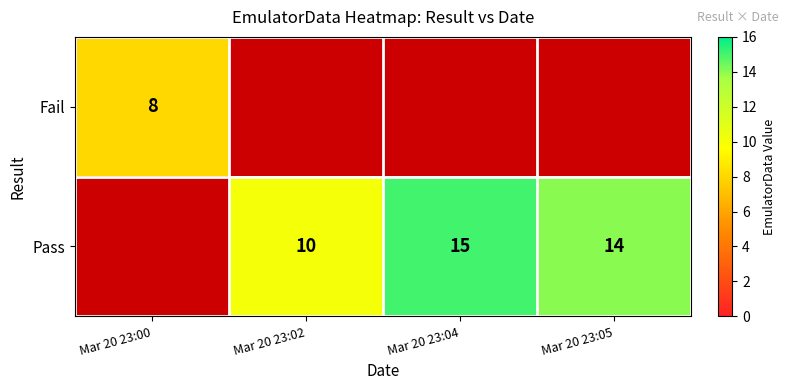

True or false: Fail has a value of 4 at Mar 20 23:00.

False